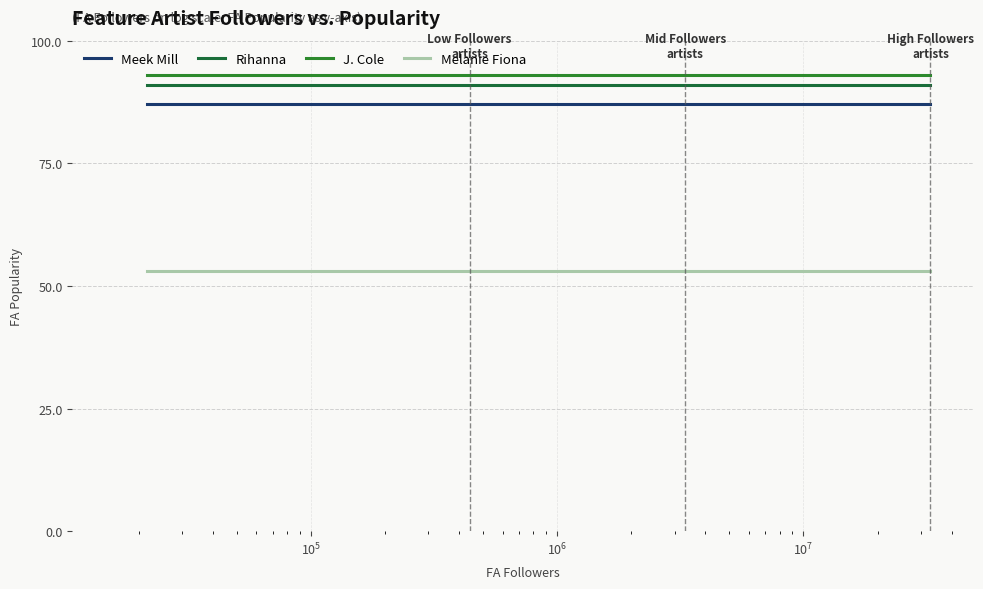

True or false: J. Cole and Rihanna cross at least once.

False